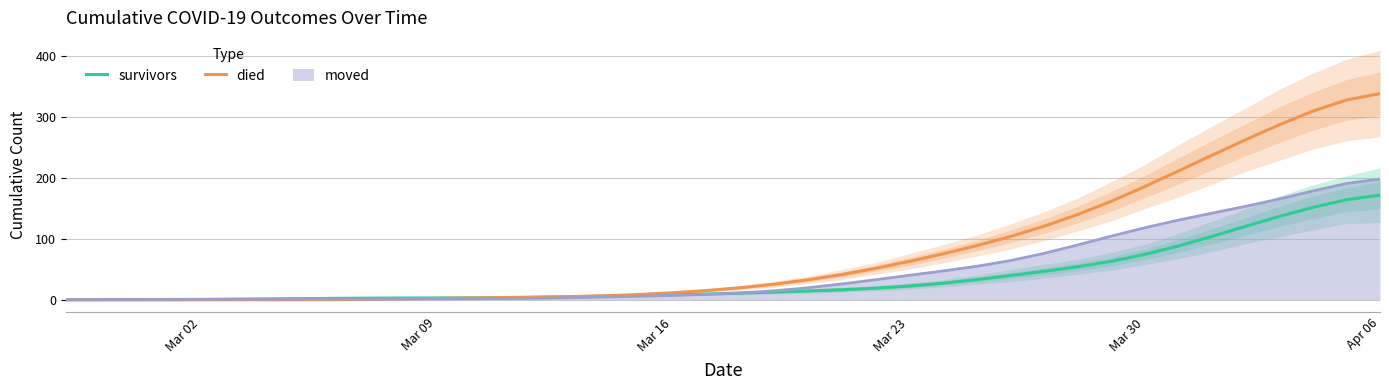

Count the number of categories in the chart.

40